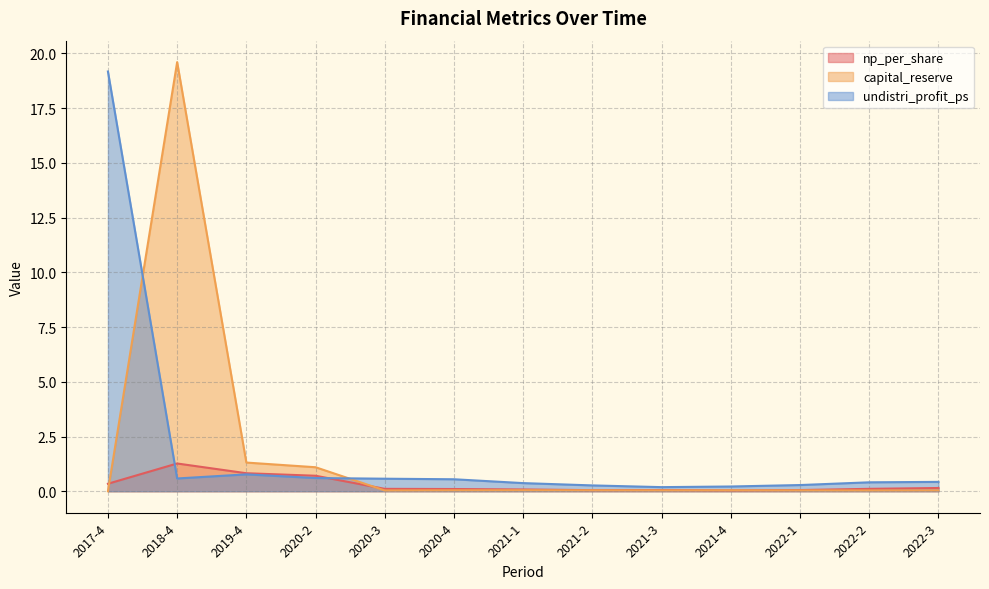

Where do capital_reserve and np_per_share first cross each other?

2017-4 and 2018-4